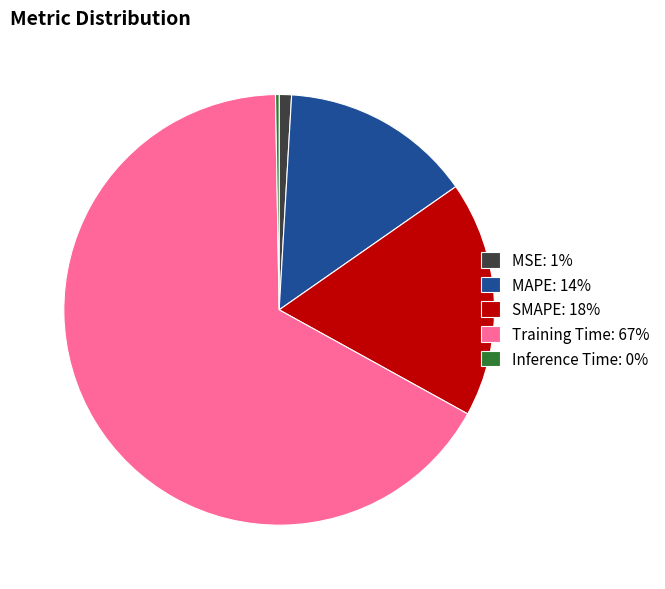

Between SMAPE and Training Time, which is larger?

Training Time